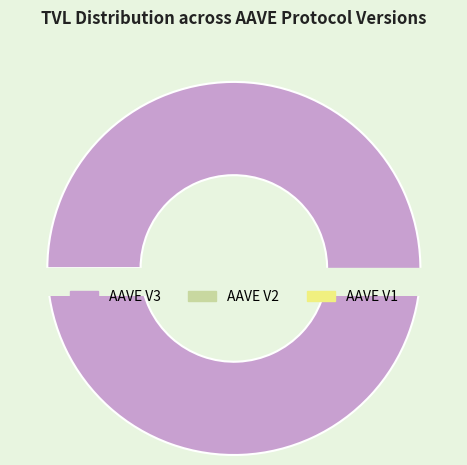

Which slice represents more than half of the pie?

AAVE V3